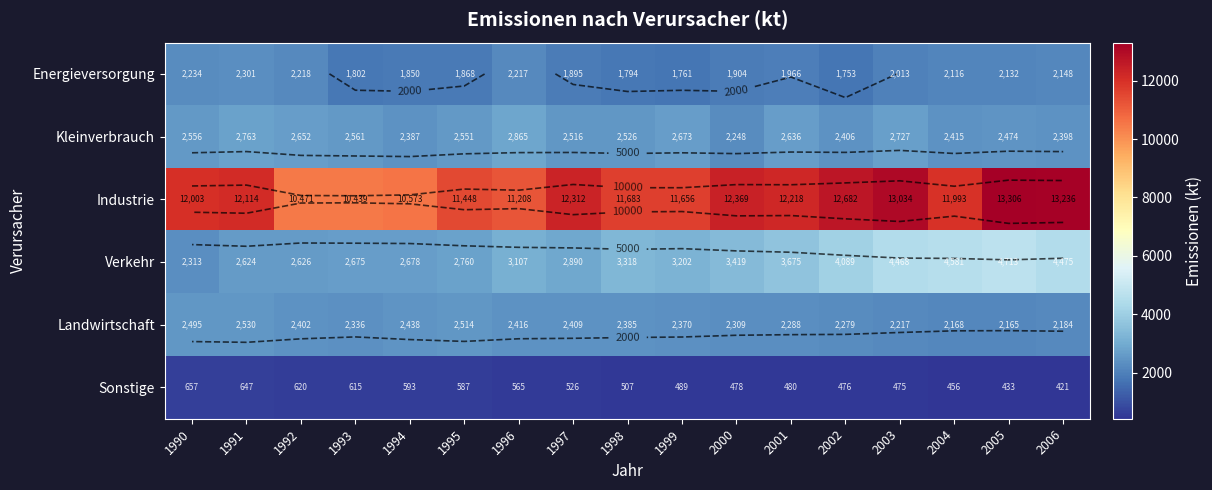

List the series in order of their peak value, lowest first.

Sonstige, Energieversorgung, Landwirtschaft, Kleinverbrauch, Verkehr, Industrie